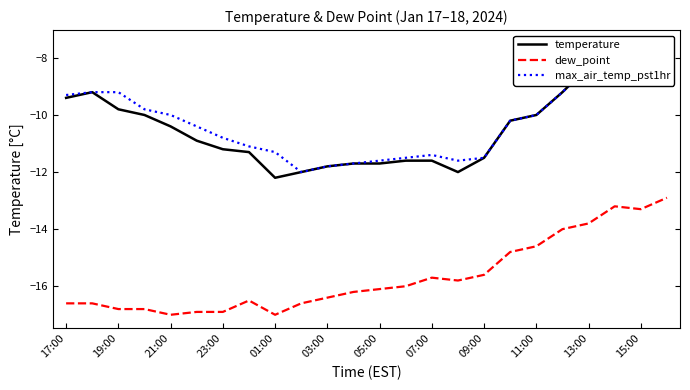

Reading left to right, list all the values displayed in this chart.

temperature: -9.4	-9.2	-9.8	-10.0	-10.4	-10.9	-11.2	-11.3	-12.2	-12.0	-11.8	-11.7	-11.7	-11.6	-11.6	-12.0	-11.5	-10.2	-10.0	-9.2	-8.3	-8.0	-7.6	-7.6
dew_point: -16.6	-16.6	-16.8	-16.8	-17.0	-16.9	-16.9	-16.5	-17.0	-16.6	-16.4	-16.2	-16.1	-16.0	-15.7	-15.8	-15.6	-14.8	-14.6	-14.0	-13.8	-13.2	-13.3	-12.9
max_air_temp_pst1hr: -9.3	-9.2	-9.2	-9.8	-10.0	-10.4	-10.8	-11.1	-11.3	-12.0	-11.8	-11.7	-11.6	-11.5	-11.4	-11.6	-11.5	-10.2	-10.0	-9.2	-8.3	-8.0	-7.6	-7.5